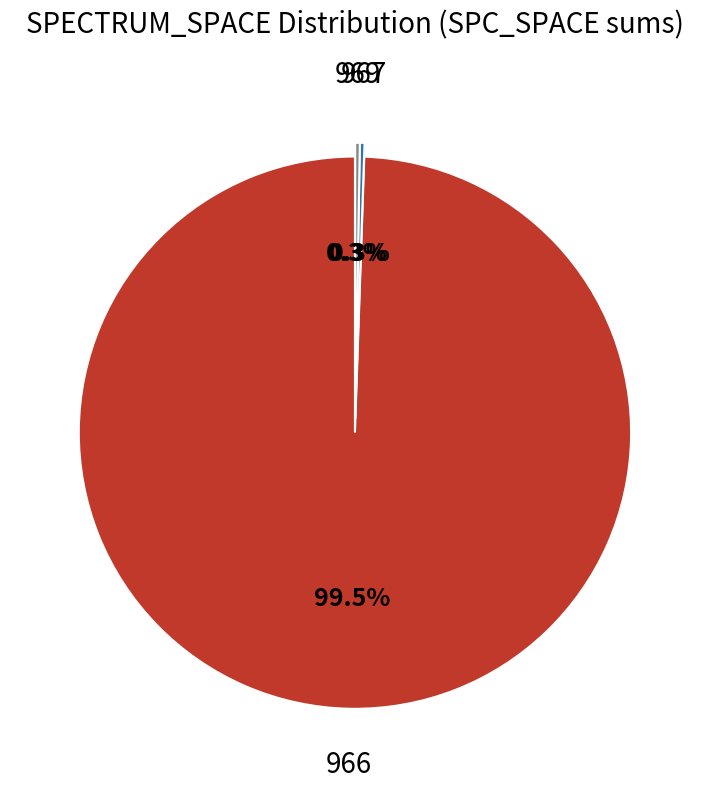

Does any single category account for the majority?

Yes